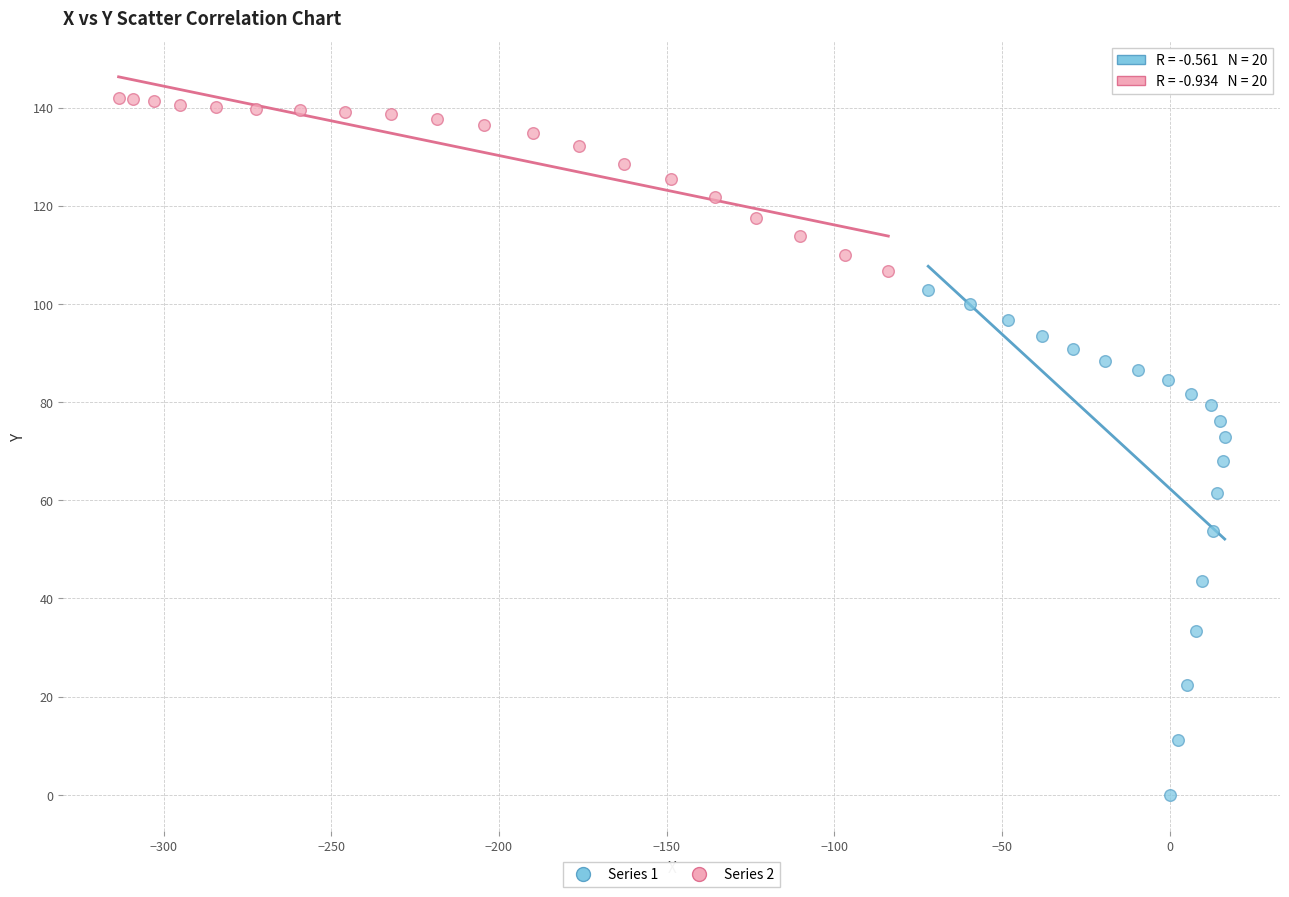

What are all the series names shown in the legend?

Series 1, Series 2